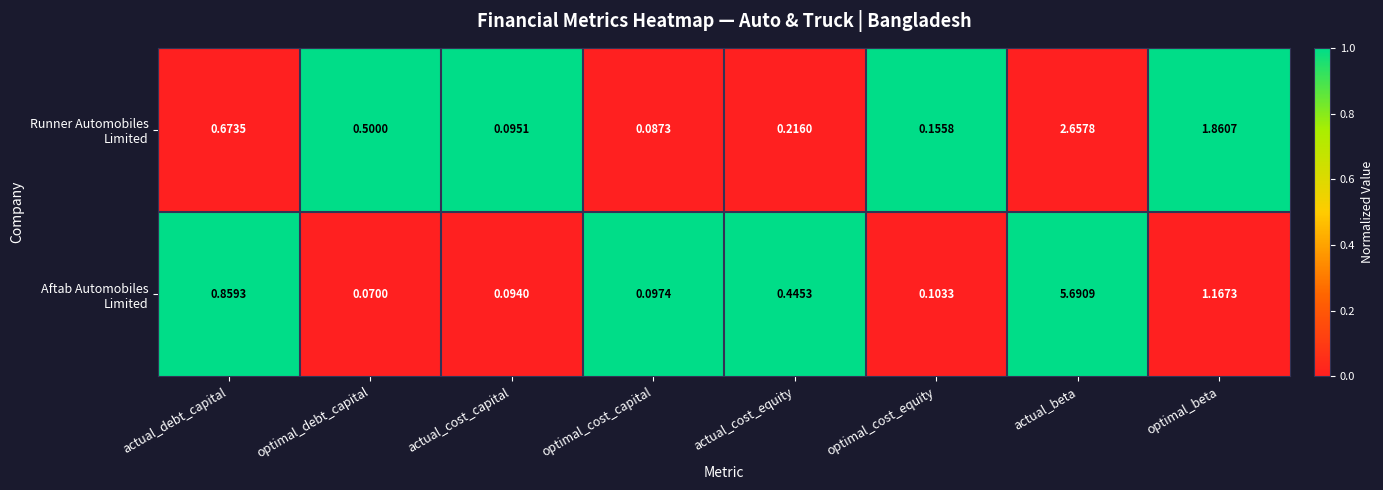

At which category does the chart reach its minimum across all series?

optimal_debt_capital